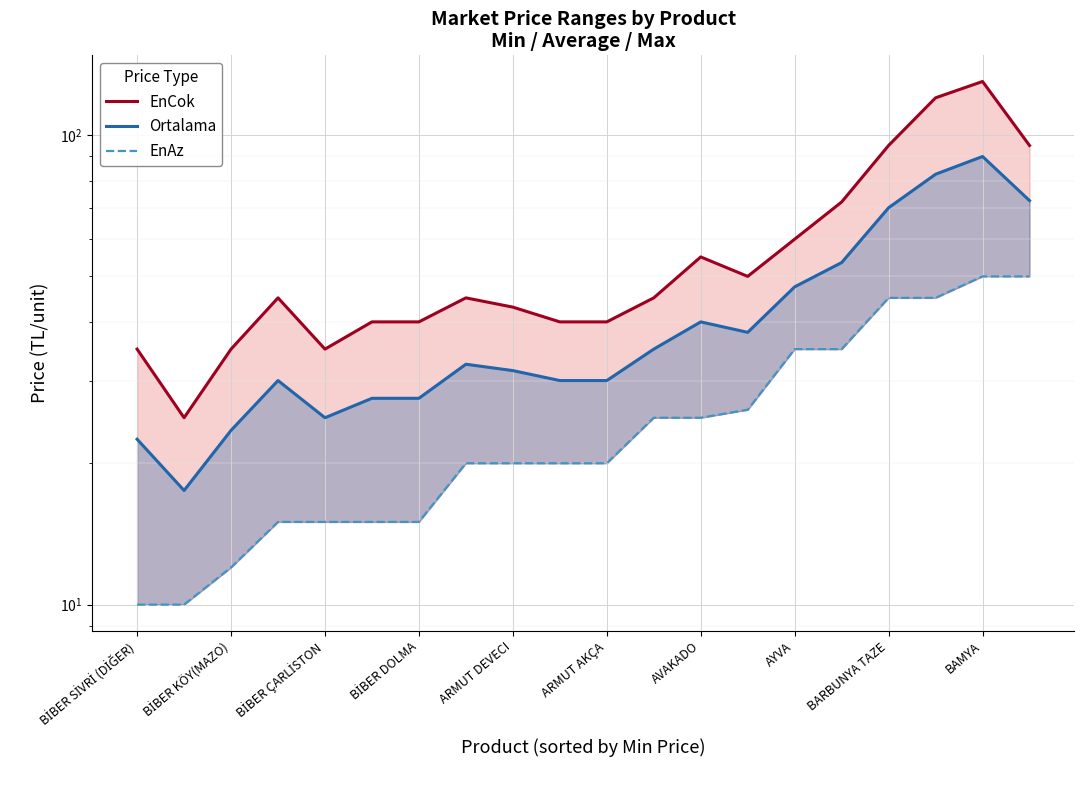

Reading left to right, transcribe all the data shown in this chart.

EnCok: 35.0	25.0	35.0	45.0	35.0	40.0	40.0	45.0	43.0	40.0	40.0	45.0	55.0	50.0	60.0	72.0	95.0	120.0	130.0	95.0
Ortalama: 22.5	17.5	23.5	30.0	25.0	27.5	27.5	32.5	31.5	30.0	30.0	35.0	40.0	38.0	47.5	53.5	70.0	82.5	90.0	72.5
EnAz: 10.0	10.0	12.0	15.0	15.0	15.0	15.0	20.0	20.0	20.0	20.0	25.0	25.0	26.0	35.0	35.0	45.0	45.0	50.0	50.0